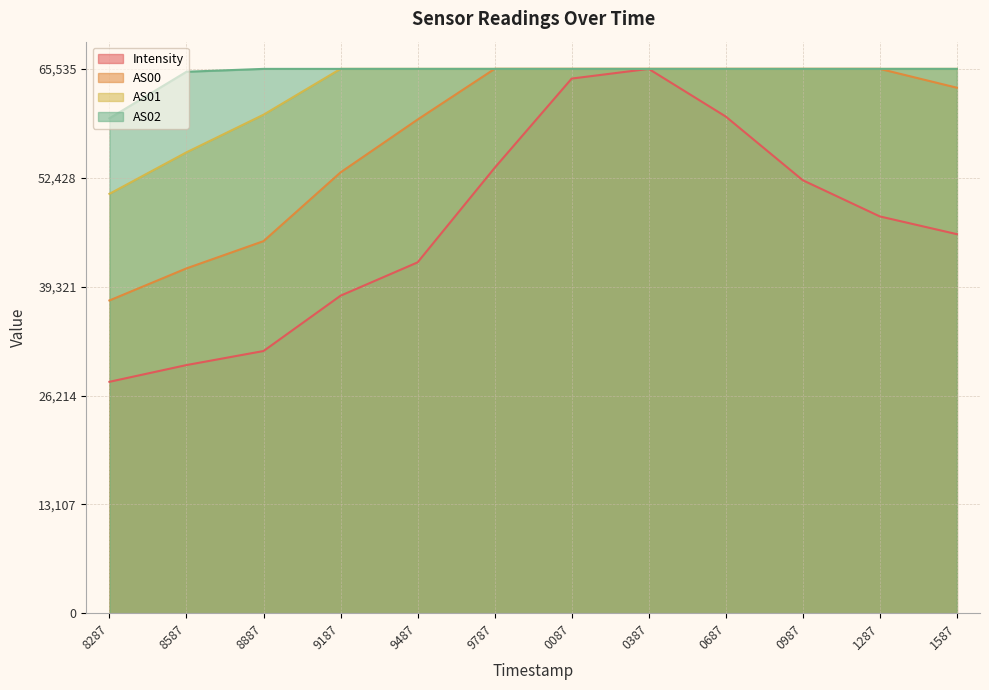

Is it true that AS00 equals 34067.7 at 9487?

False